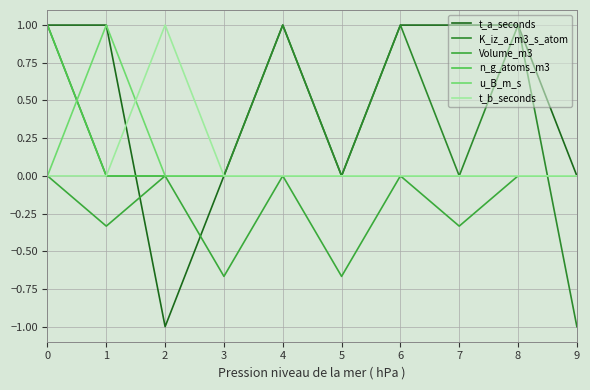

What is the maximum value shown in the chart?

1.0